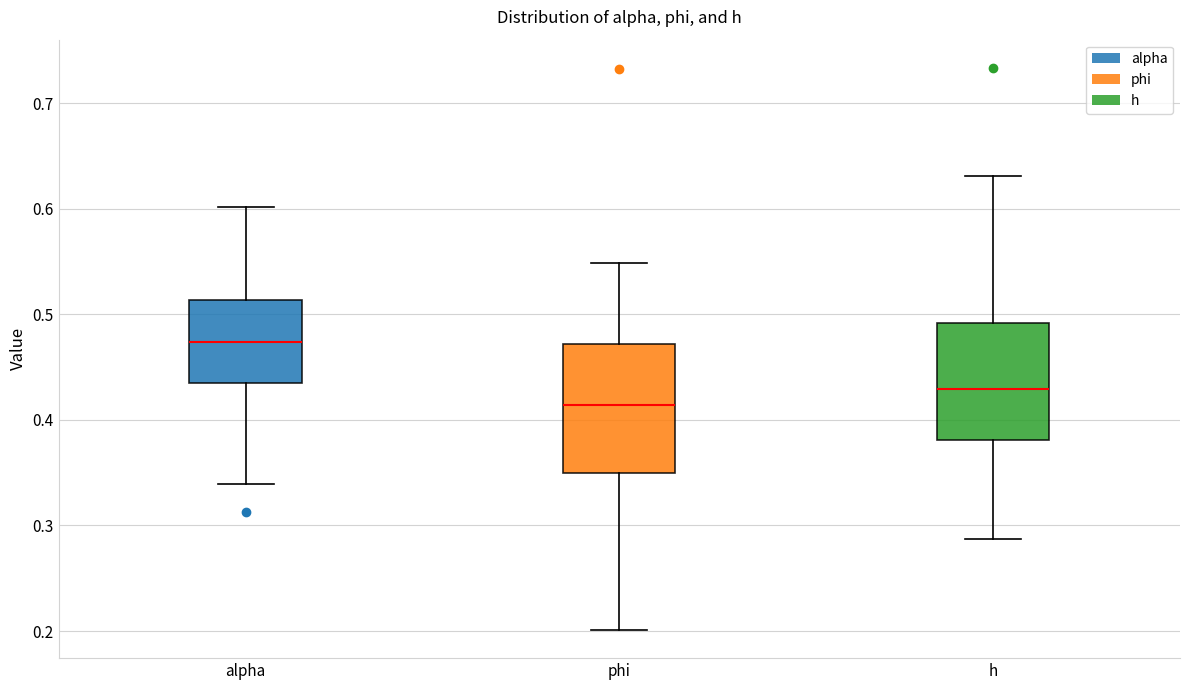

Where is the lower edge of the box for alpha on the y-axis? The values are not printed on the chart, so give them approximately, as read against the axis.

0.43